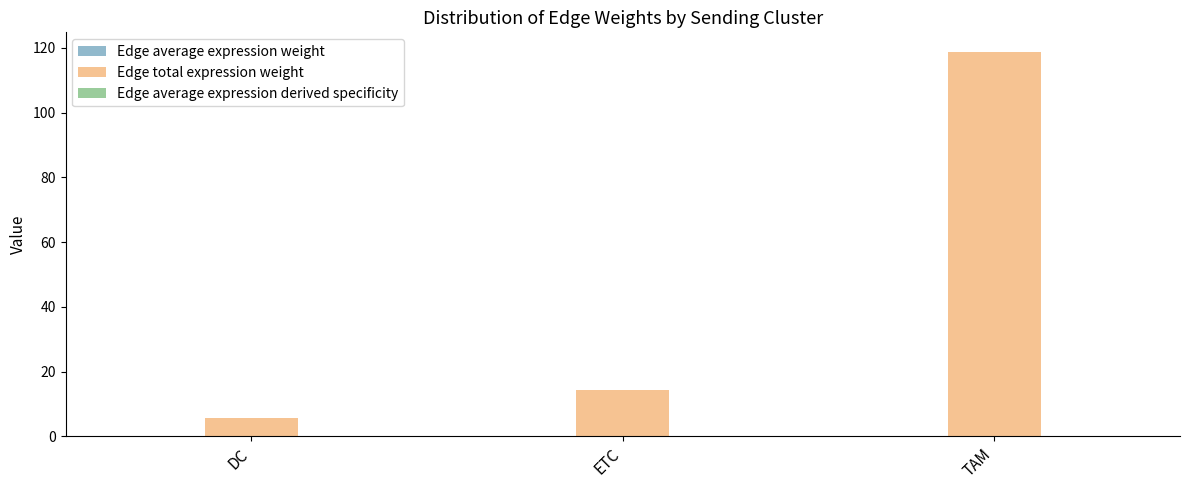

Which label corresponds to the largest value in the chart?

TAM